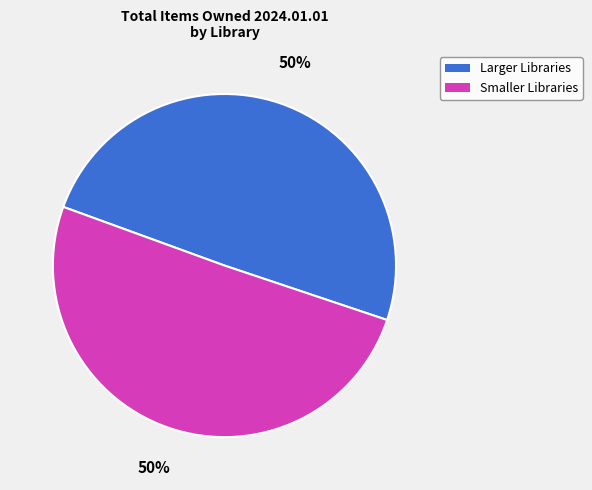

To the nearest percent, what is the average slice percentage?

50%